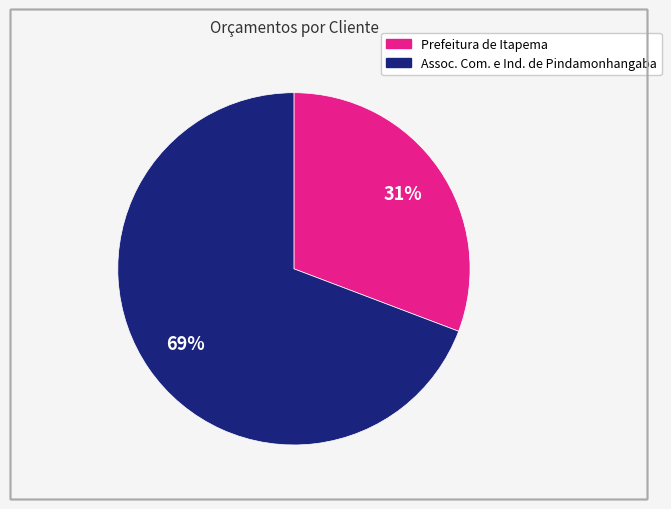

Rank the categories by value from highest to lowest.

Assoc. Com. e Ind. de Pindamonhangaba, Prefeitura de Itapema